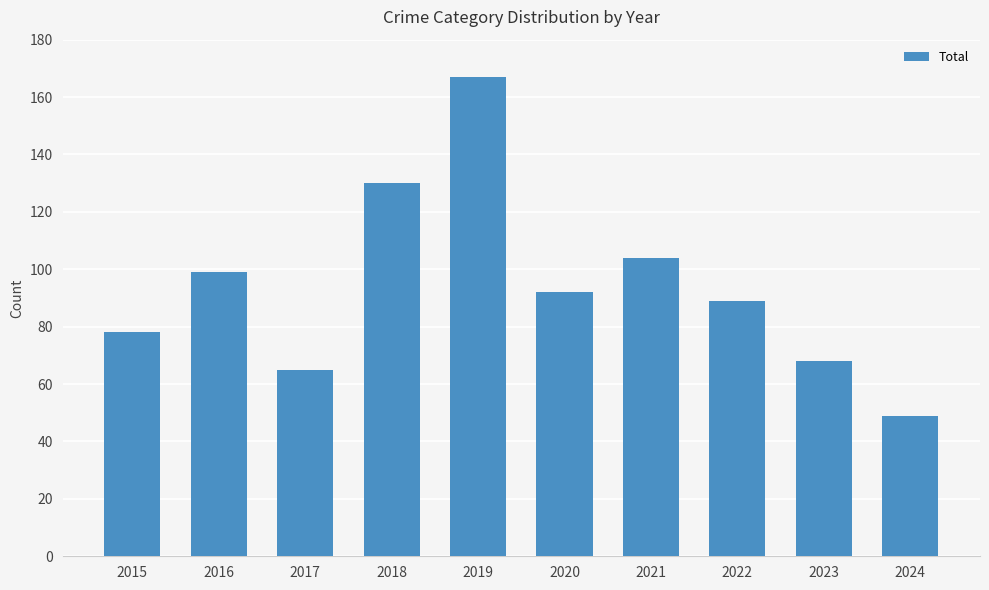

Are the bars grouped side by side (vs. stacked)?

No